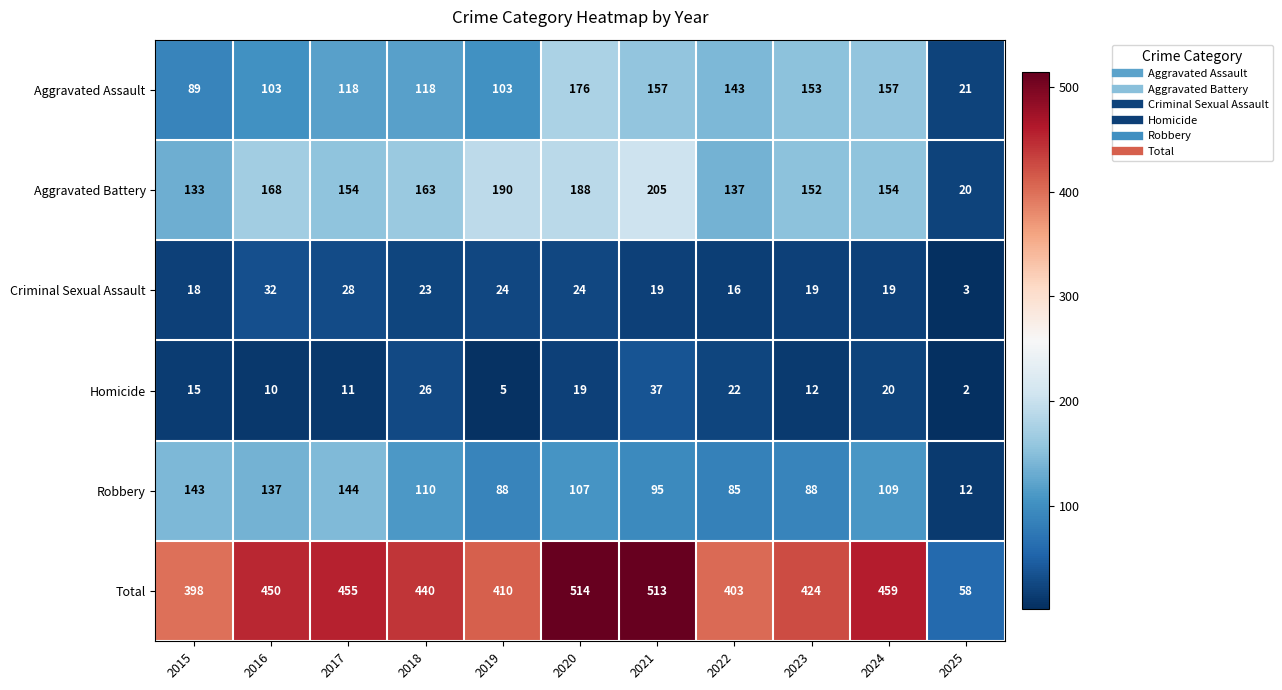

At 2022, list the series in order from smallest to largest.

Criminal Sexual Assault, Homicide, Robbery, Aggravated Battery, Aggravated Assault, Total